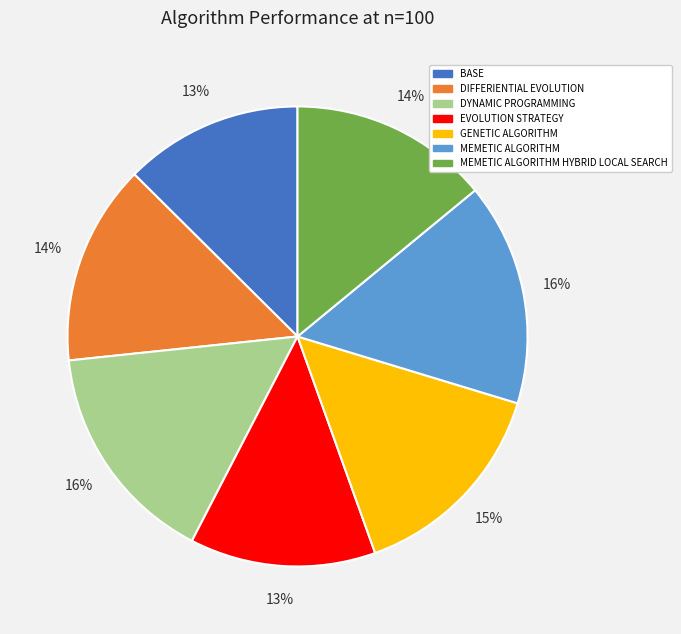

The MEMETIC ALGORITHM HYBRID LOCAL SEARCH slice represents 7% of the pie. True or false?

False